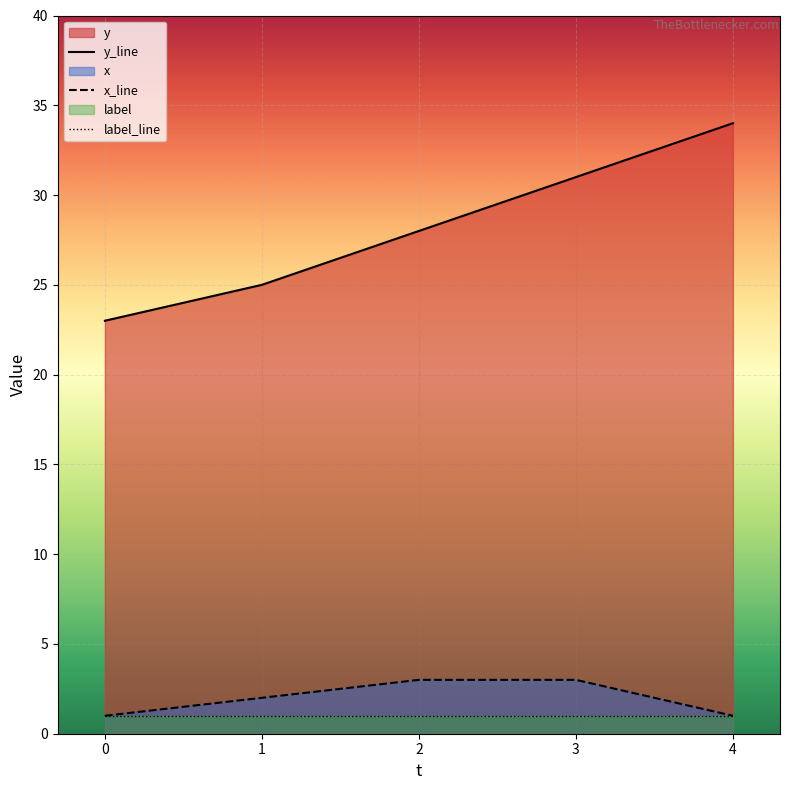

What is the maximum value shown in the chart?

34